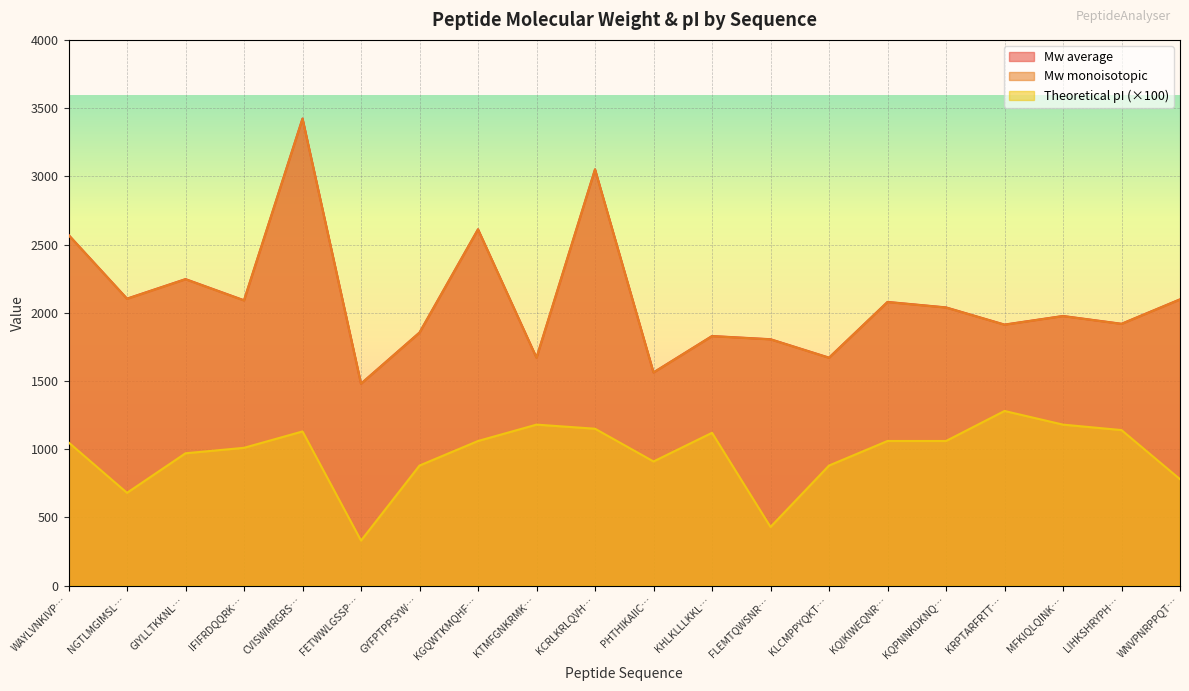

Does the chart display data point markers on the line(s)?

No